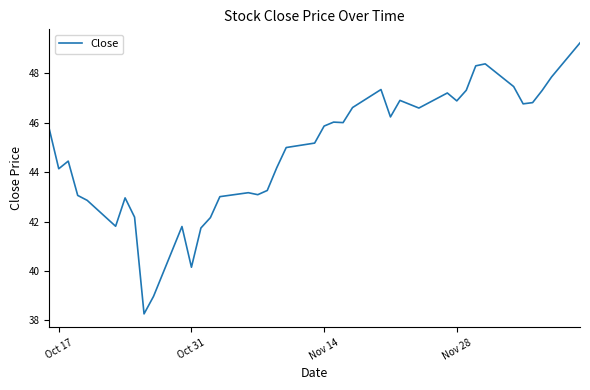

What is the greatest value displayed?

49.2